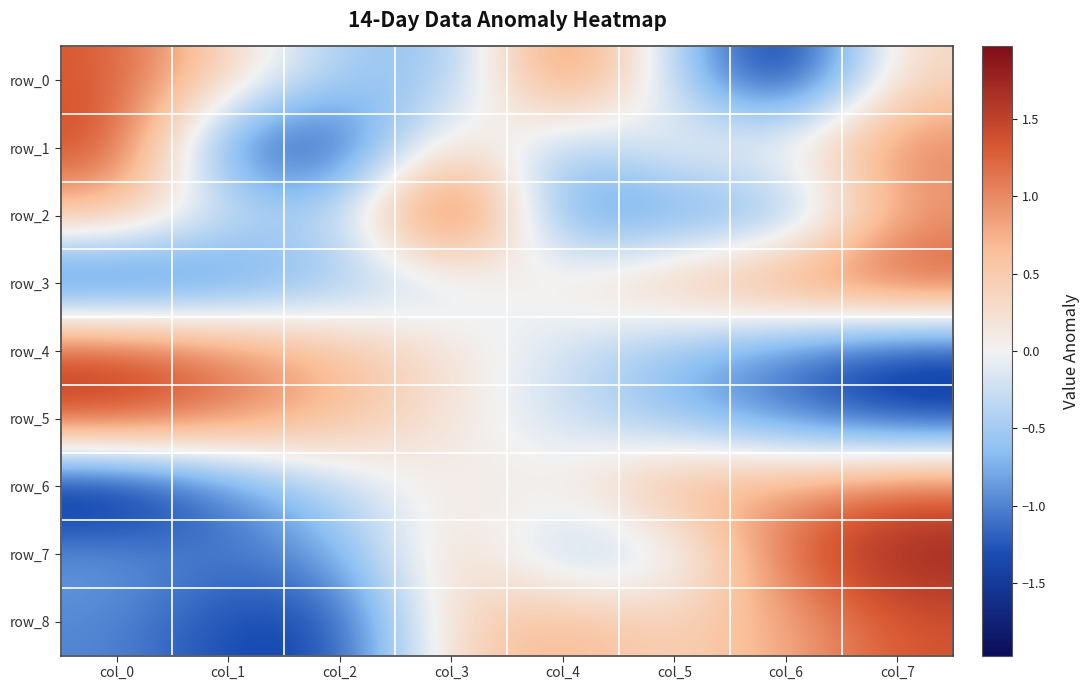

How many distinct data groups are displayed?

9